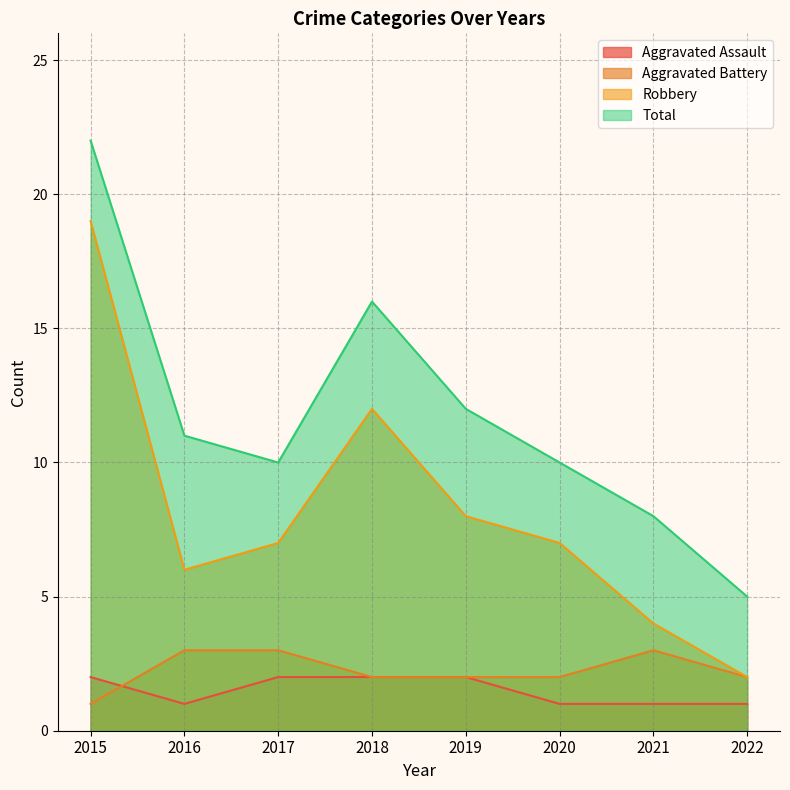

Rank the series by their maximum value, from highest to lowest.

Total, Robbery, Aggravated Battery, Aggravated Assault